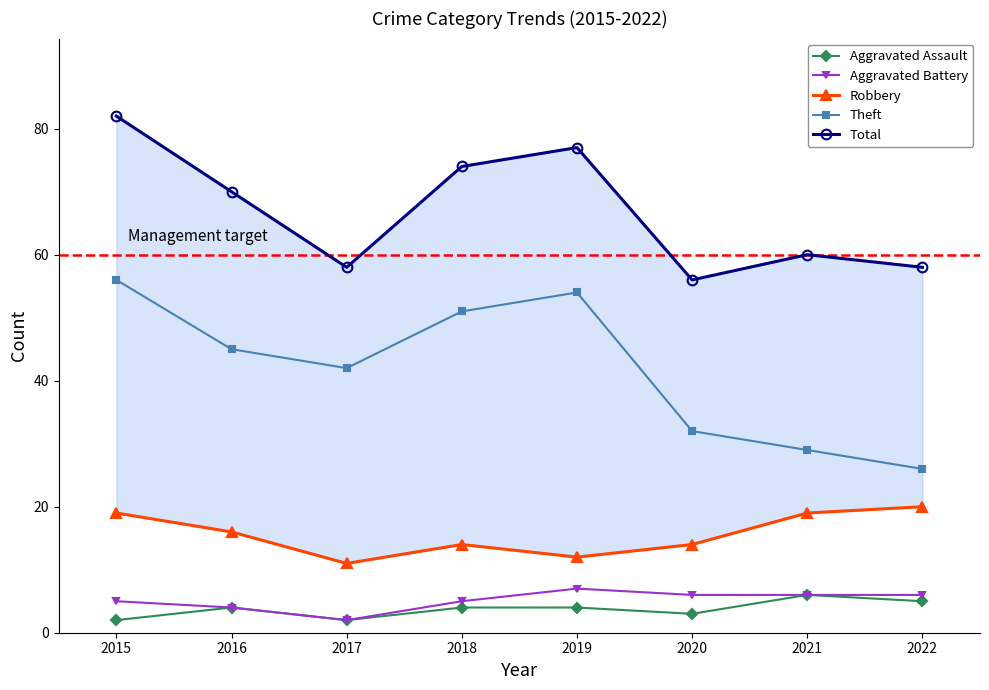

What is the difference between the Aggravated Battery values at 2016 and 2018?

1